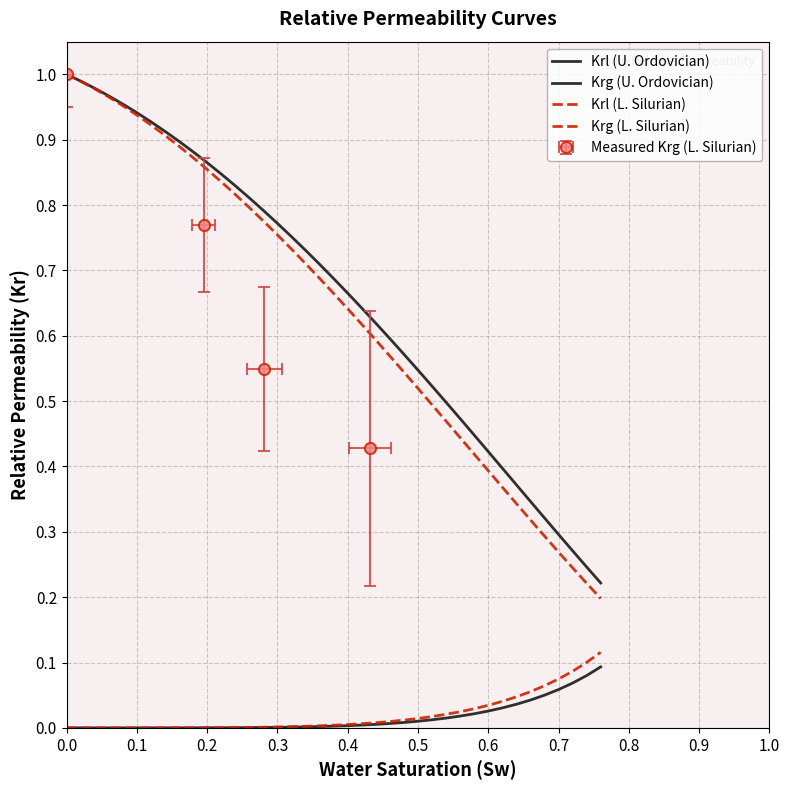

True or false: Krg (L. Silurian) has more than 1 points higher than both neighbors.

False